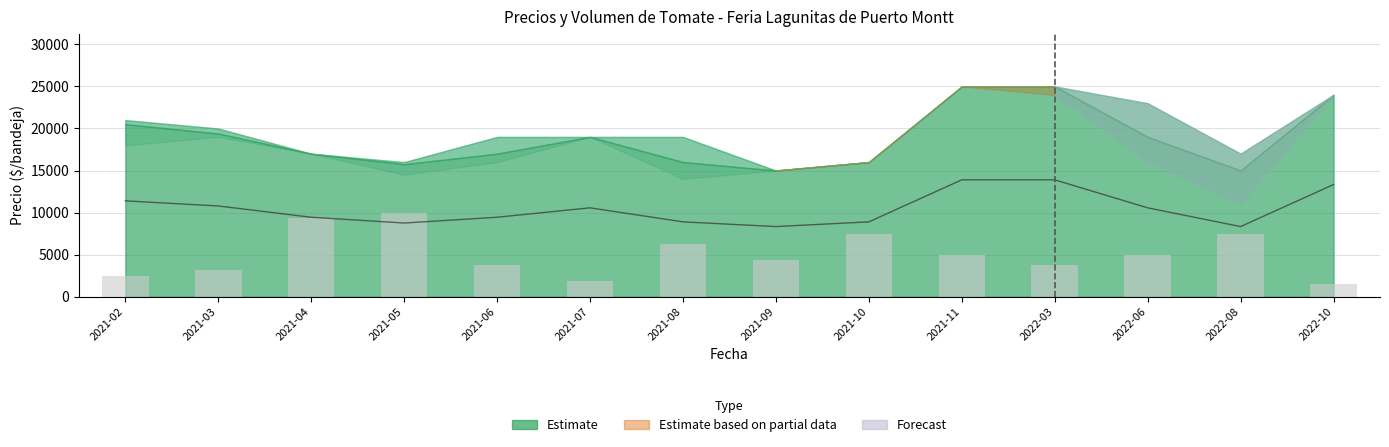

What value does the Volumen series have at 2021-07, to the nearest 10?

1880